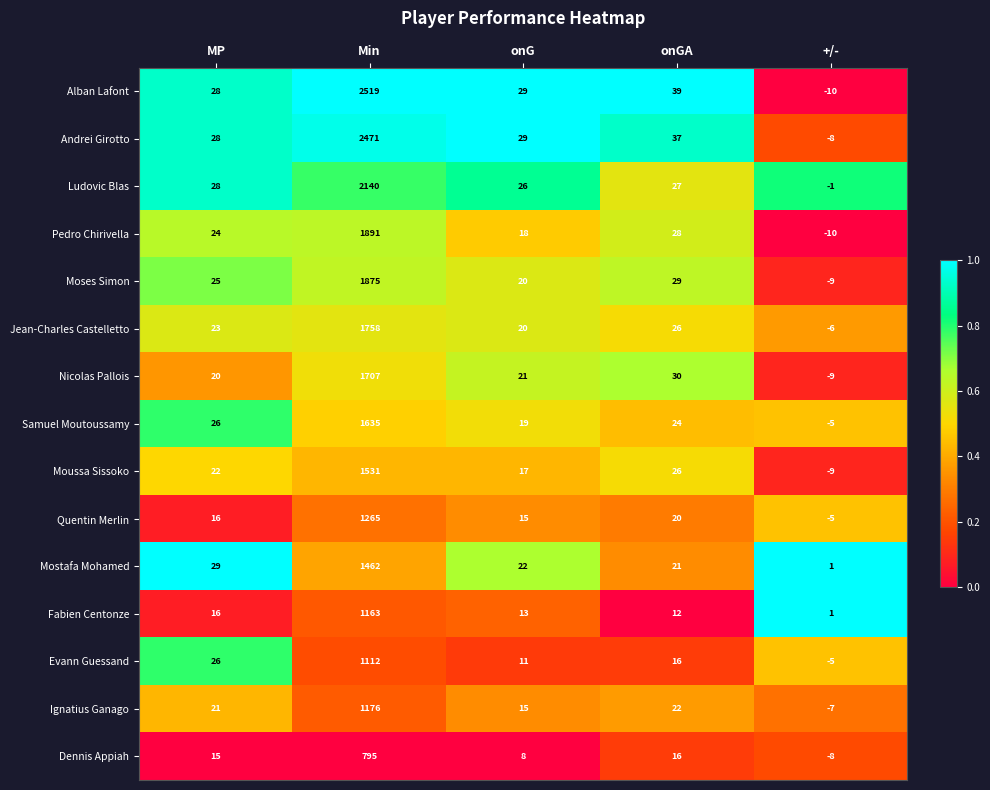

The value of Mostafa Mohamed at MP is 51. True or false?

False